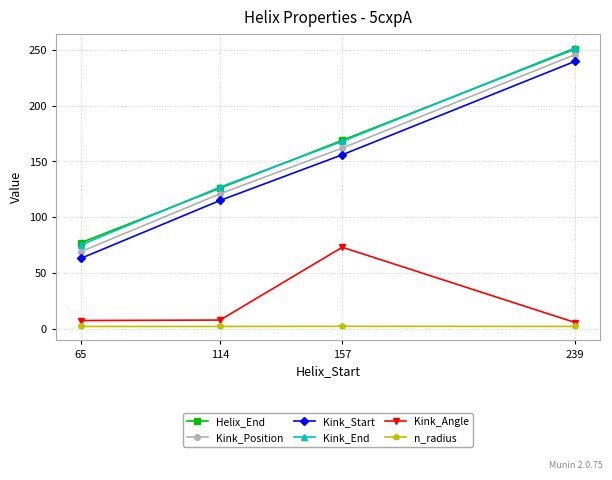

What is the difference between the n_radius values at 157 and 65?

0.1